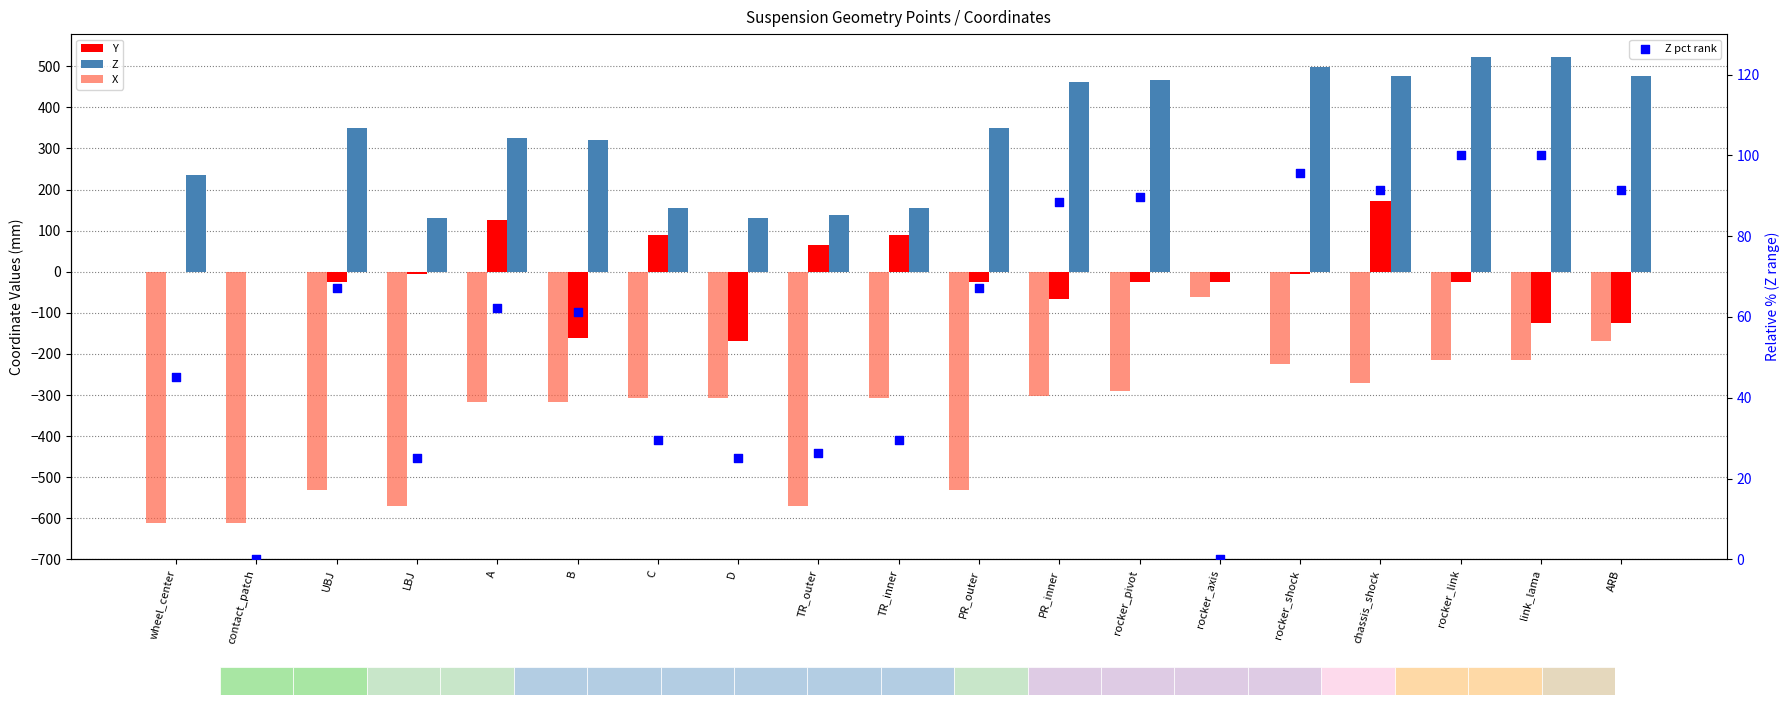

Is the value of Y at UBJ greater than the value of Z pct rank at B?

No